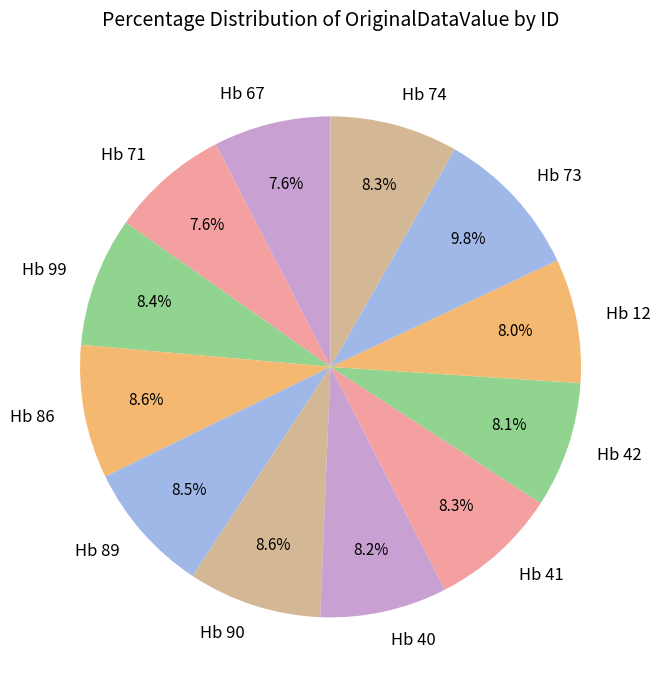

Which has a higher value, Hb 90 or Hb 73?

Hb 73